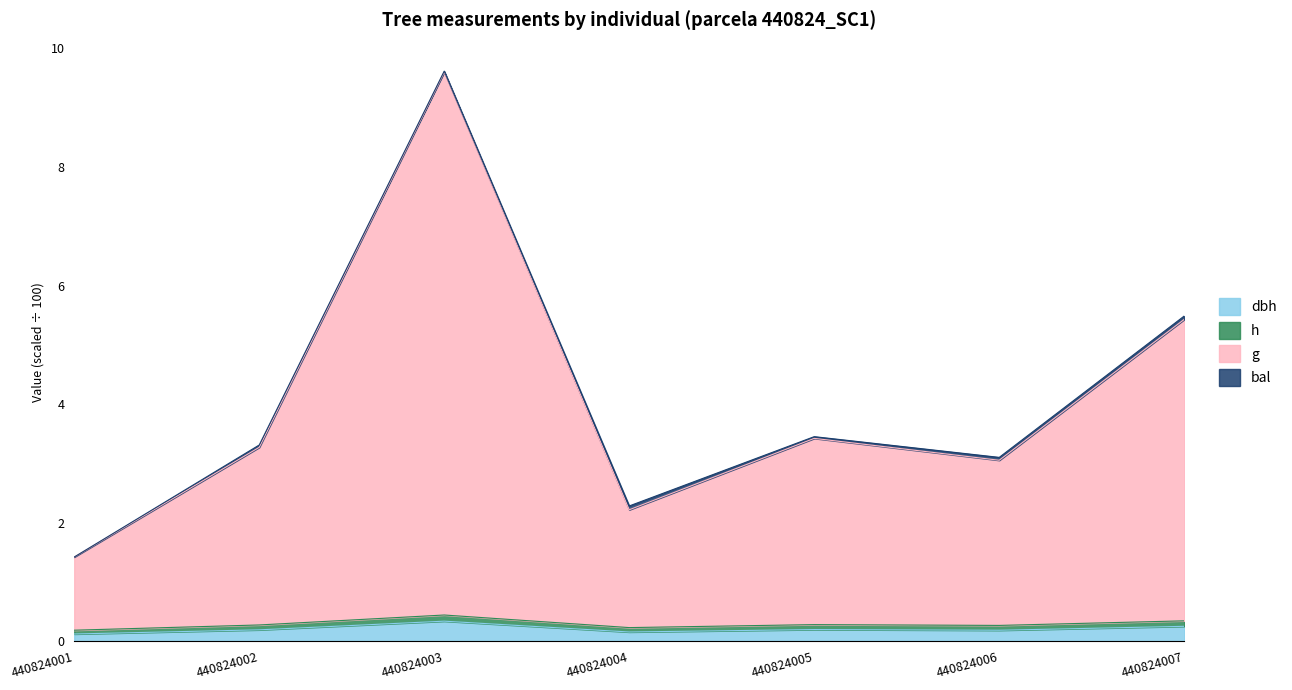

At which label is h closest to 0?

440824001